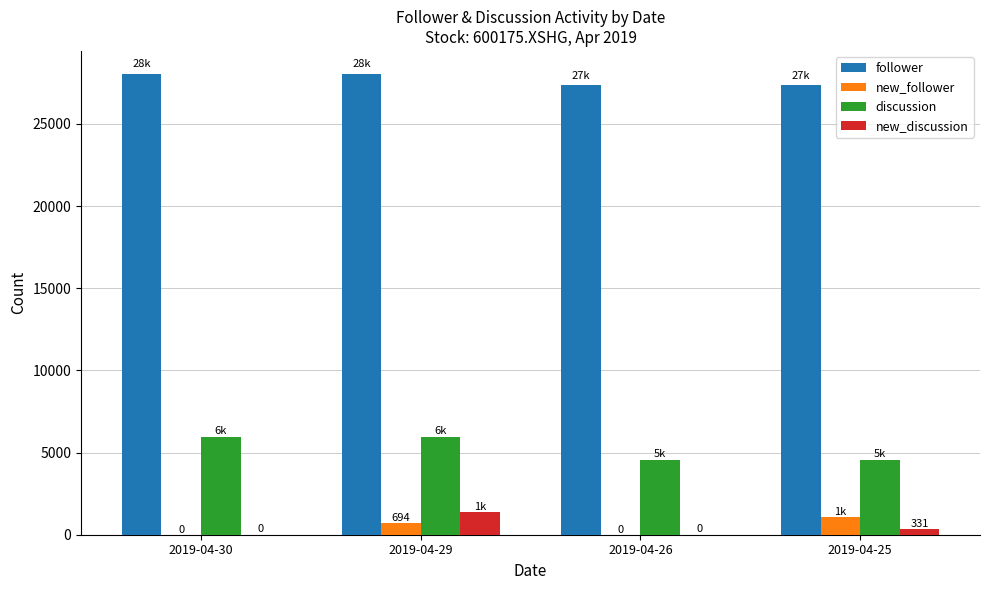

The value of follower at 2019-04-29 is 18319. True or false?

False